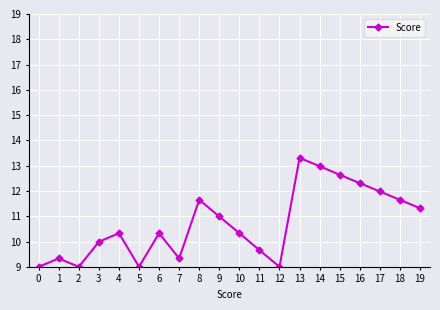

Reading left to right, extract all data points from this chart.

0=9.0	1=9.3	2=9.0	3=10.0	4=10.3	5=9.0	6=10.3	7=9.3	8=11.7	9=11.0	10=10.3	11=9.7	12=9.0	13=13.3	14=13.0	15=12.6	16=12.3	17=12.0	18=11.7	19=11.3